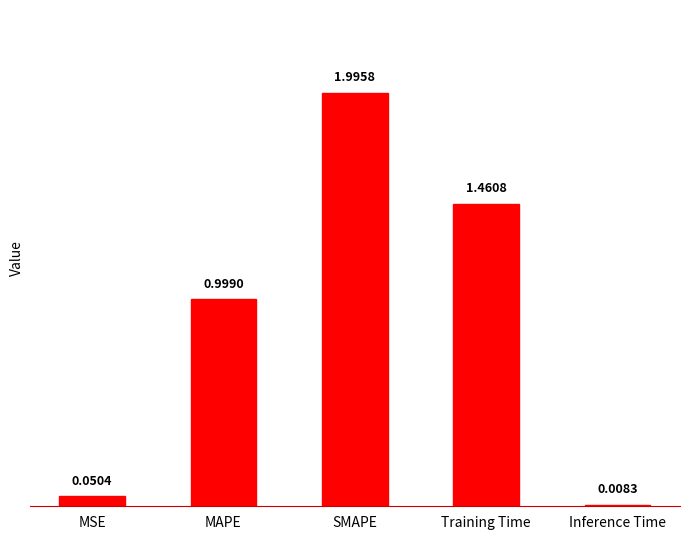

The chart shows a value of 1.0 at MAPE. True or false?

True